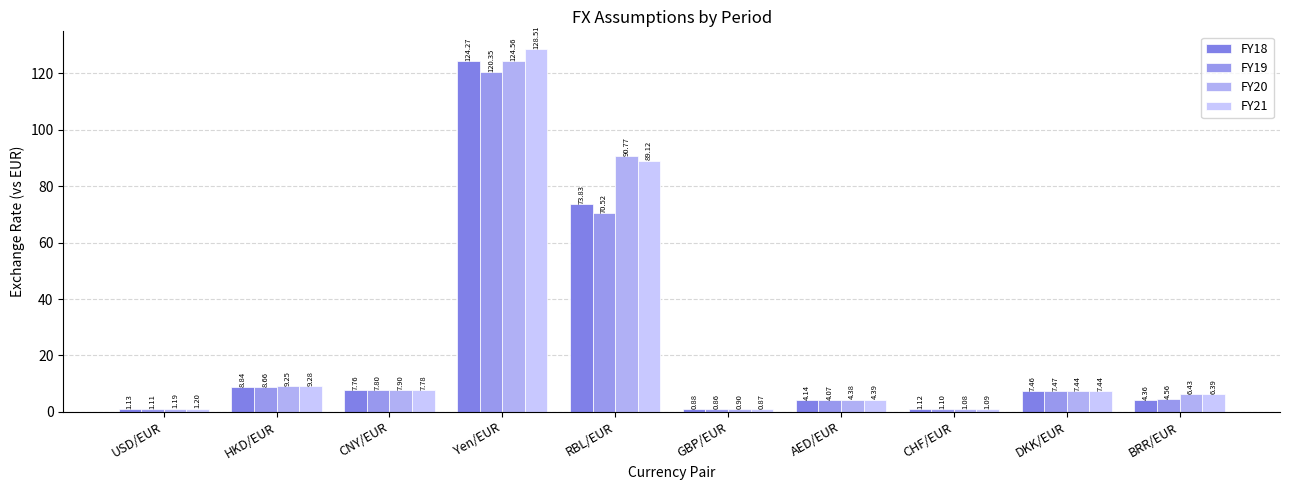

At how many categories does at least one series exceed 117?

1